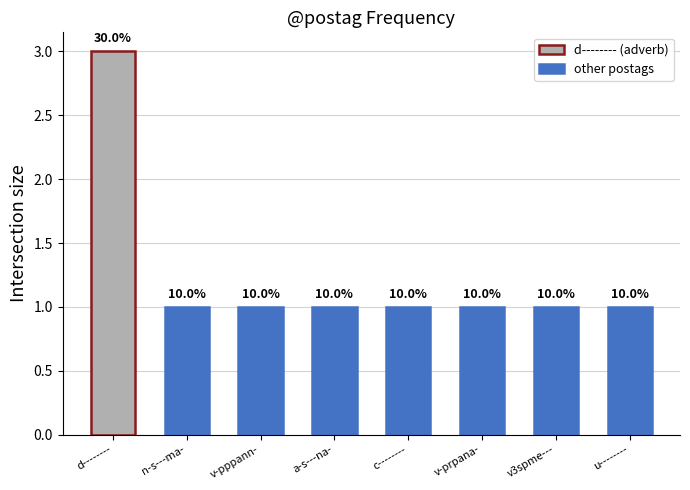

How many bars are there in total?

8